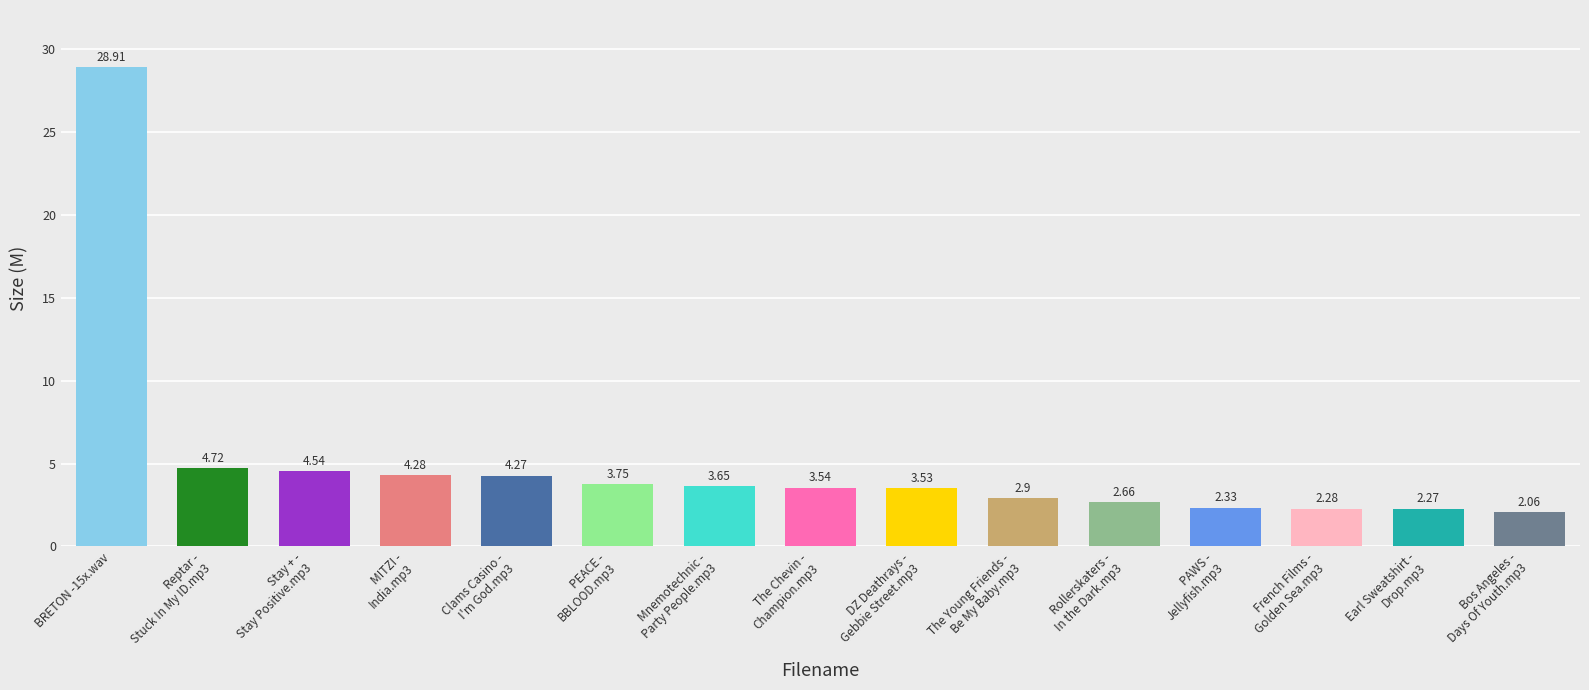

What is the sum of all values?

75.7